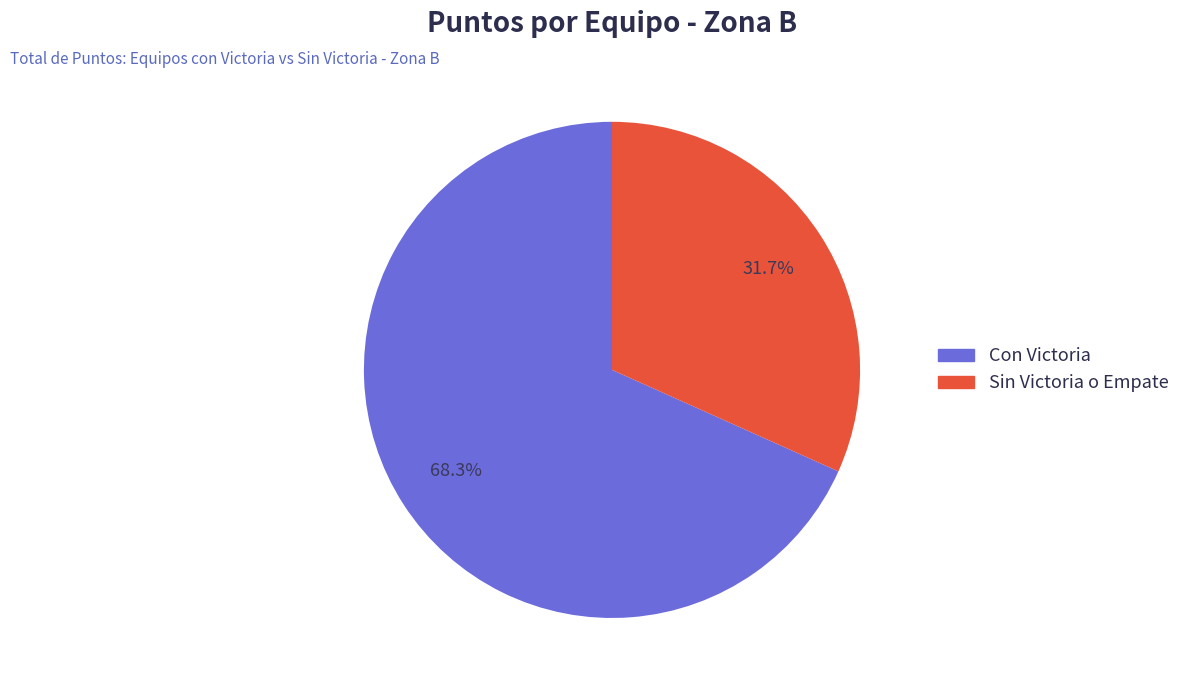

How many segments does this pie chart have?

2